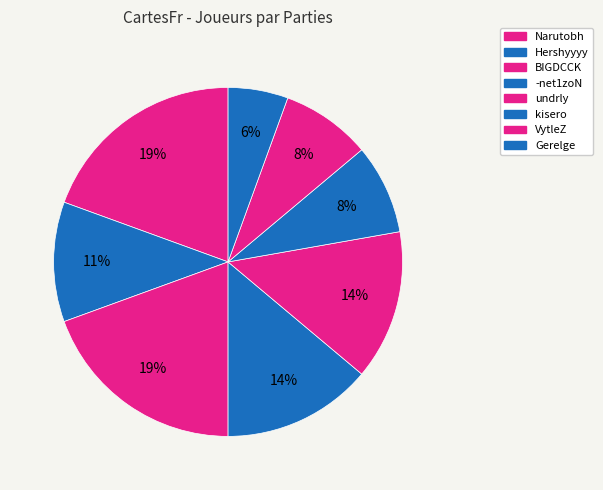

Is there any slice that represents more than half of the pie?

No